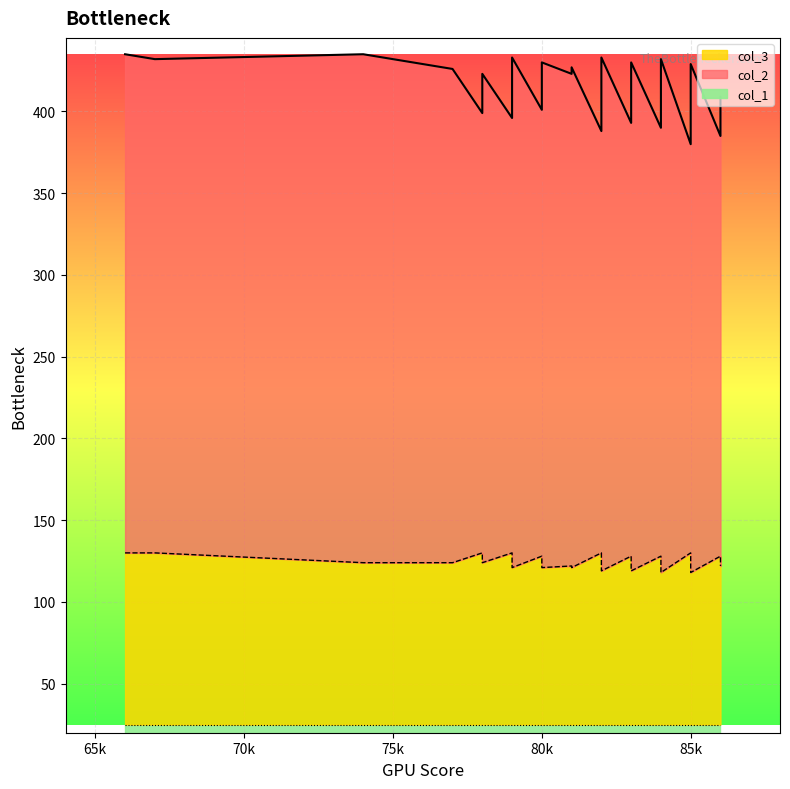

Which category has the lowest value across all series?

84